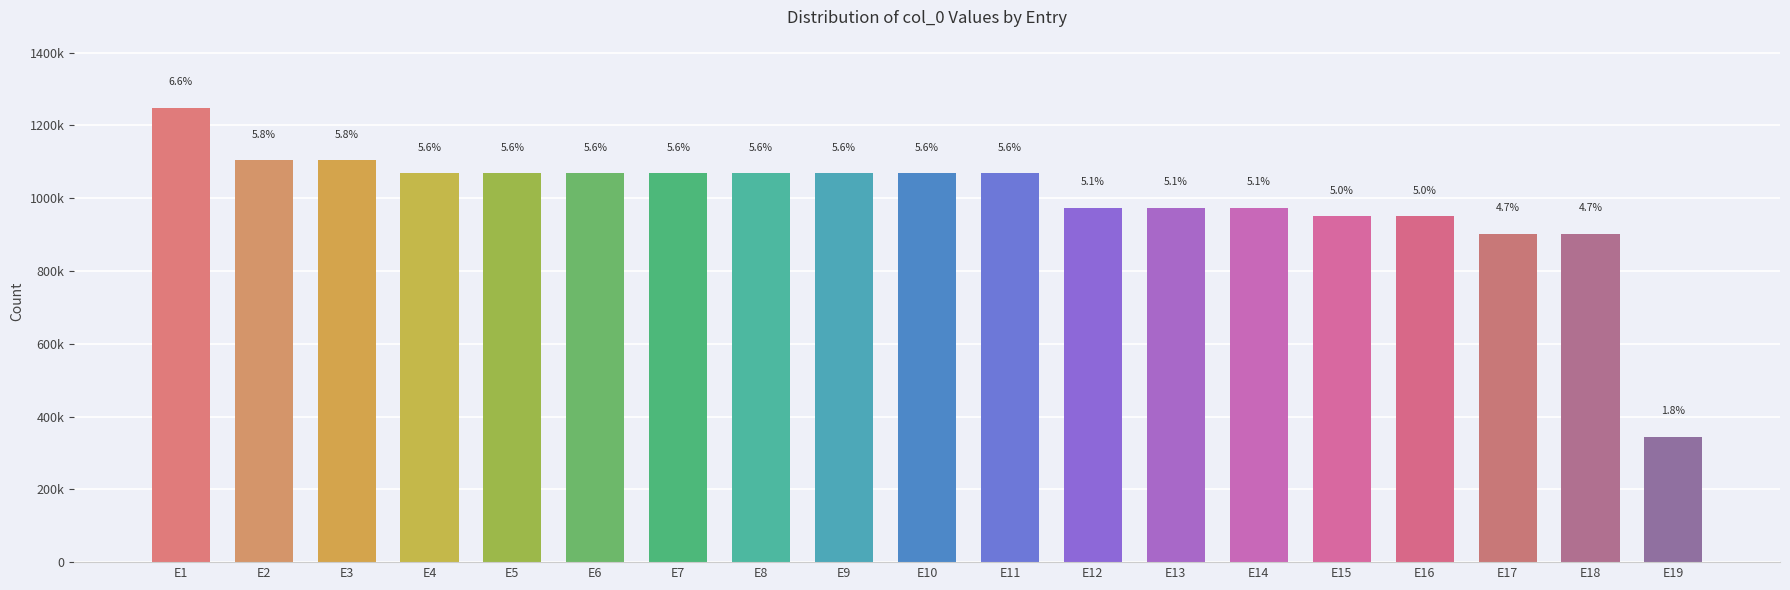

Are the bars horizontal?

No